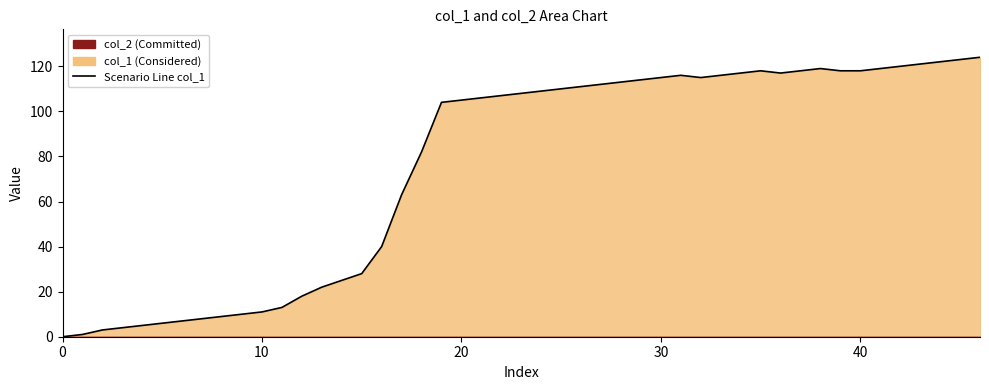

Which has a higher value, 13 or 40?

40